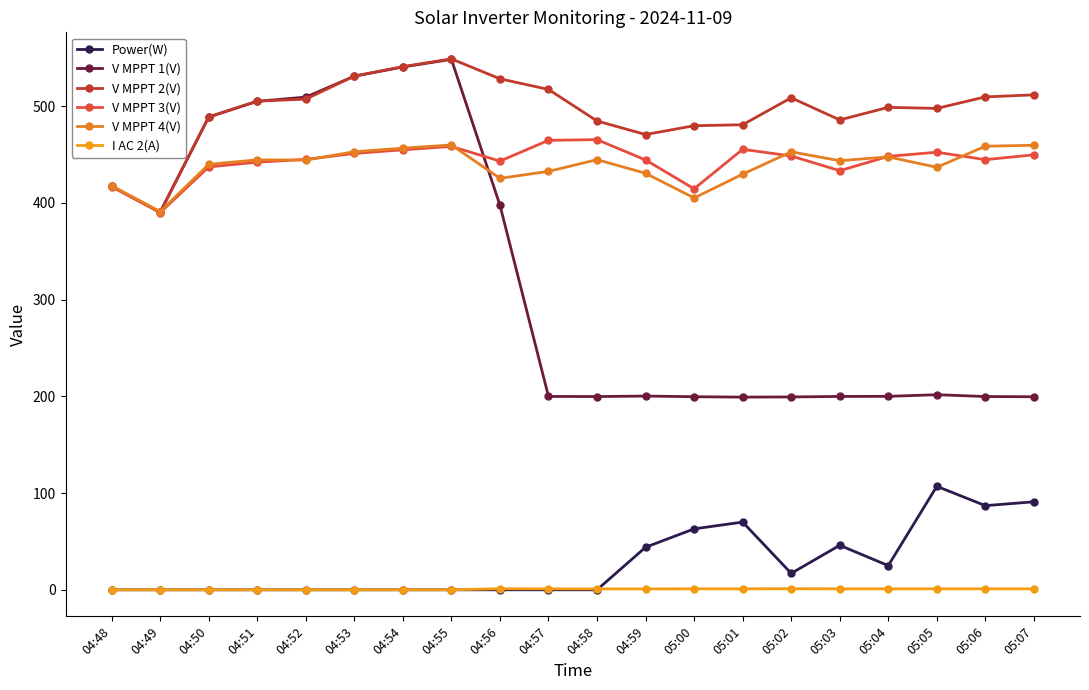

How many data points in V MPPT 3(V) are above 448?

10